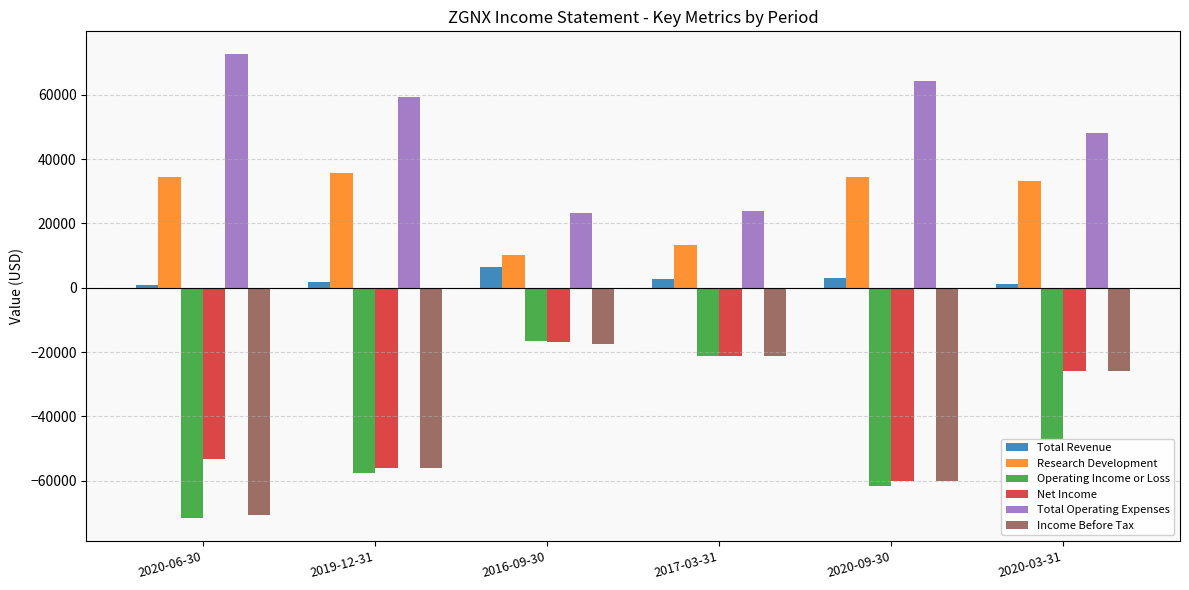

At which label does Total Operating Expenses reach its peak?

2020-06-30